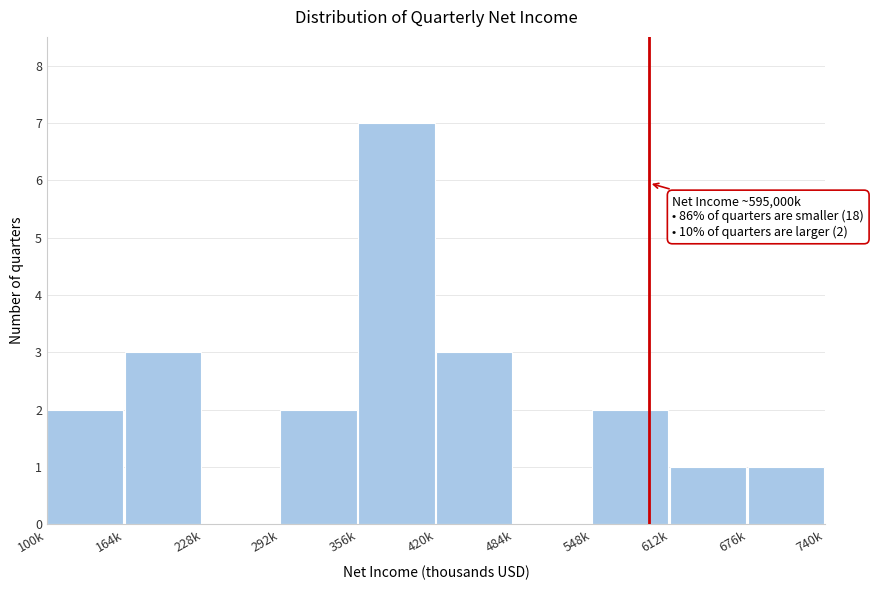

Reading left to right, what are all the values shown in this chart?

100k=2	164k=3	228k=0	292k=2	356k=7	420k=3	484k=0	548k=2	612k=1	676k=1